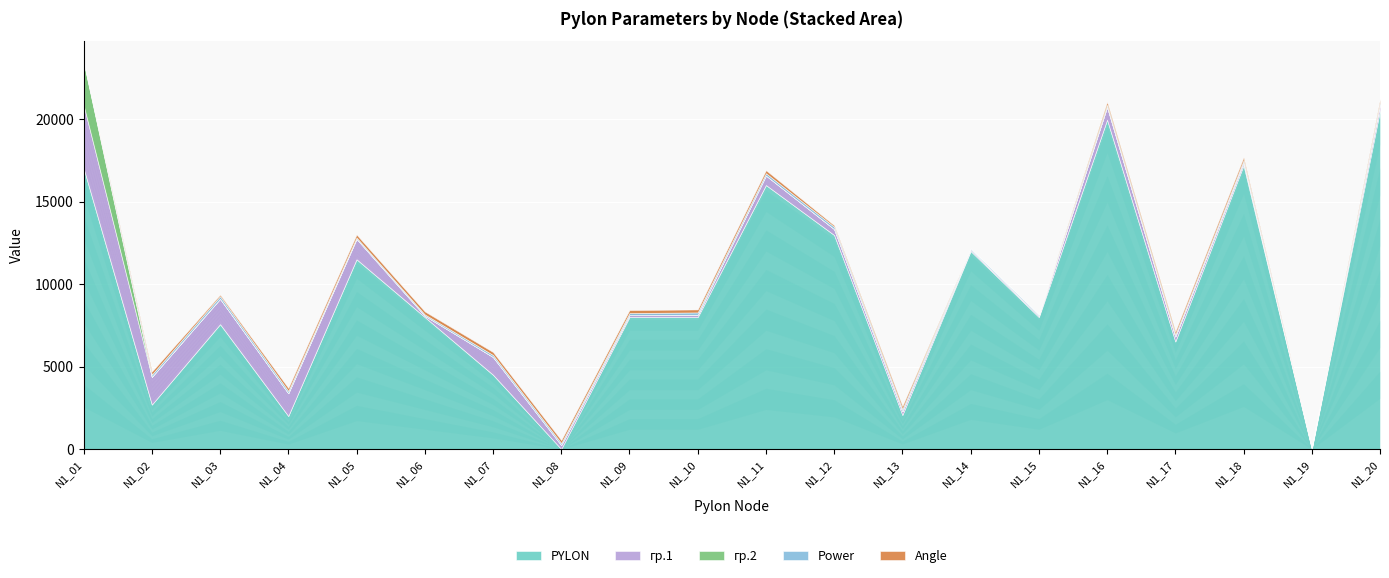

Between N1_07 and N1_12, which series saw the biggest shift?

PYLON